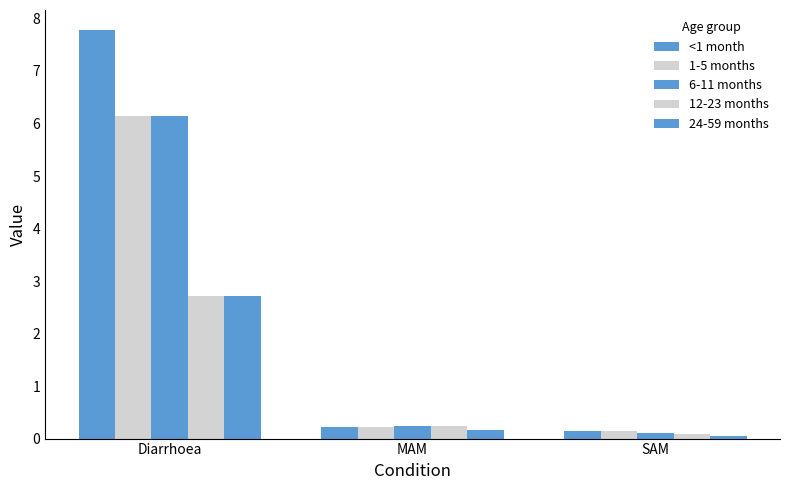

Is the value of <1 month at Diarrhoea greater than the value of 24-59 months at SAM?

Yes